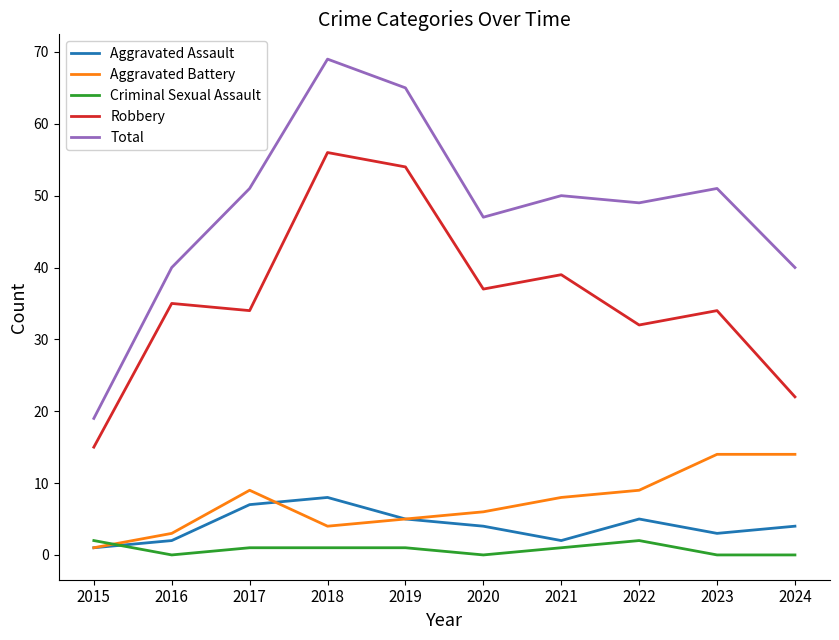

True or false: Aggravated Assault and Robbery cross at least once.

False